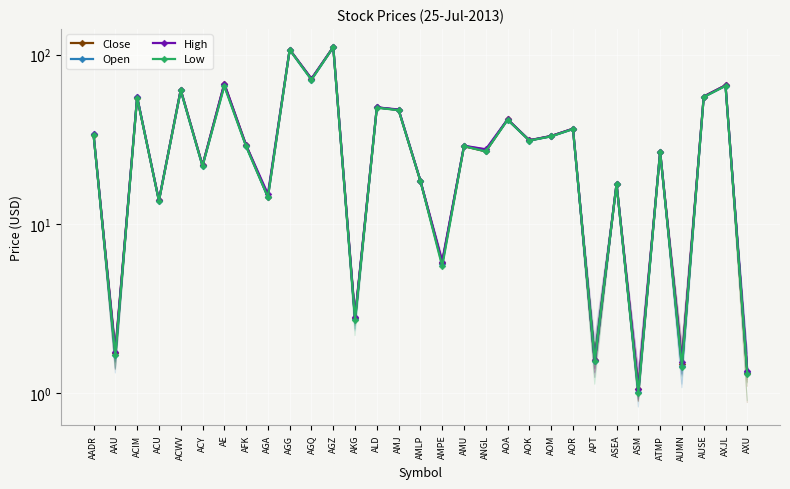

What is the difference between the Low values at ACY and AXU?

20.7